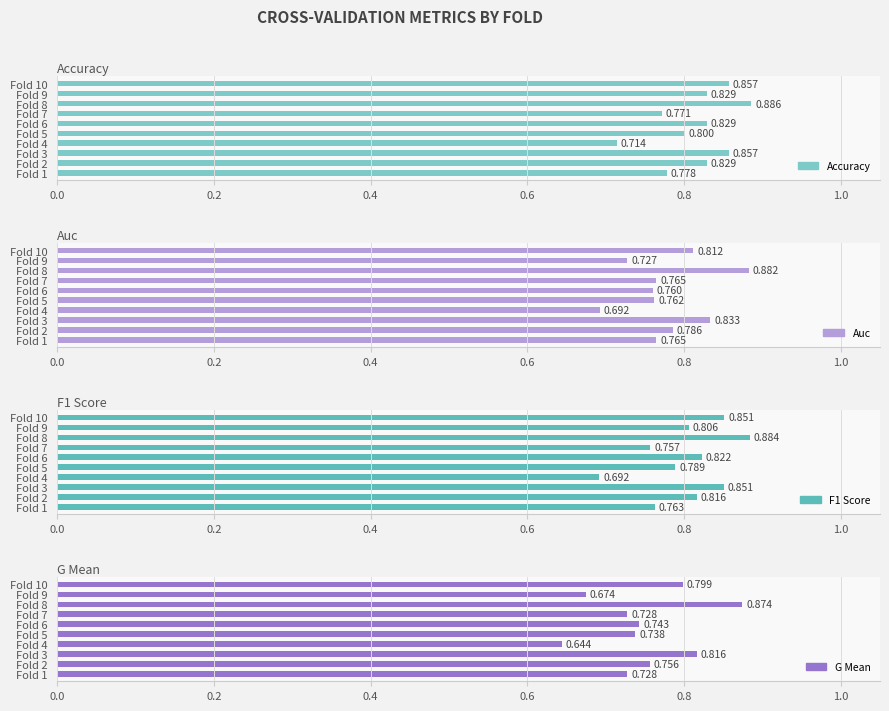

Between Fold 6 and Fold 1, which is larger?

Fold 6